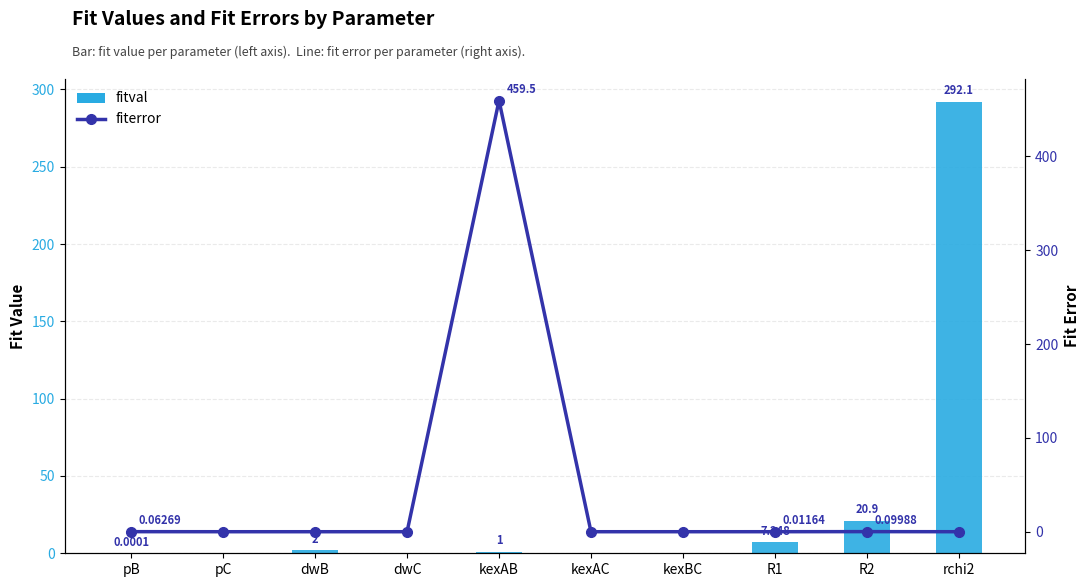

Which series changed the most between R1 and R2?

fitval